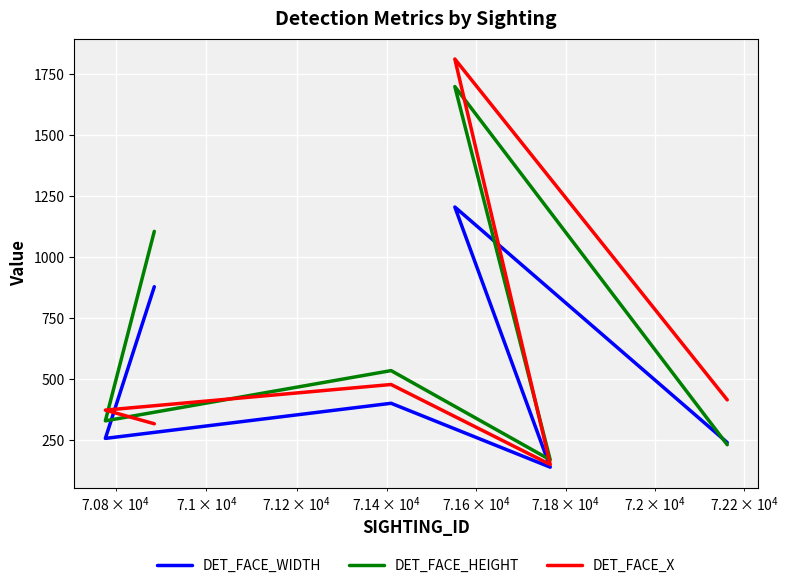

How many values in the DET_FACE_X series exceed 414?

2